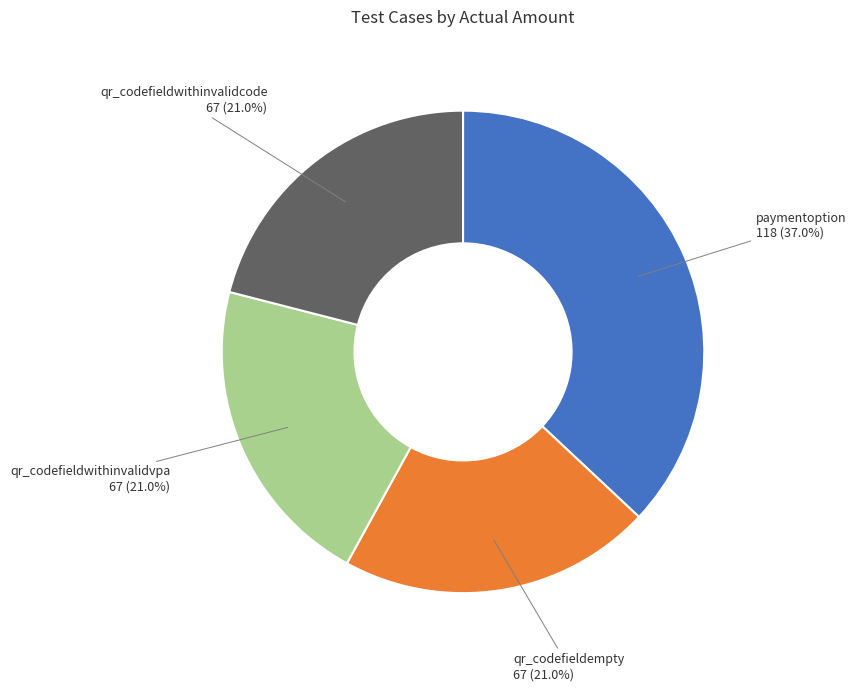

Is there any slice that represents more than half of the pie?

No